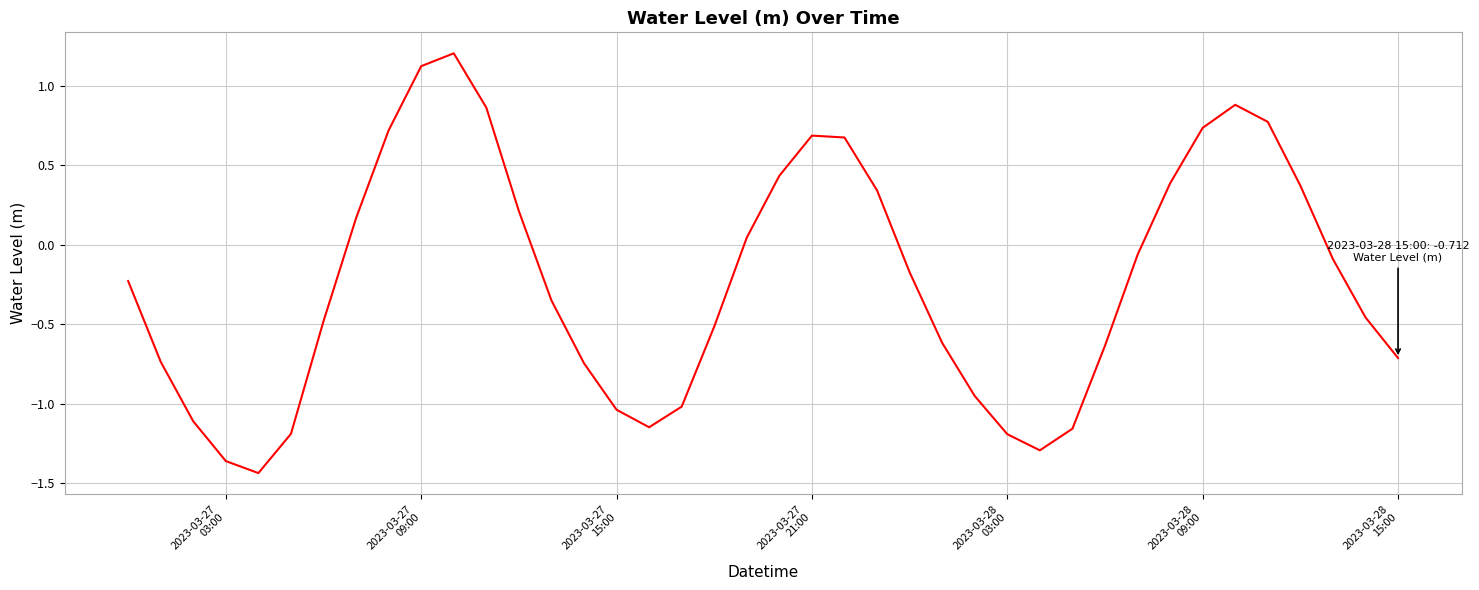

What is the difference between the maximum and minimum values?

2.6